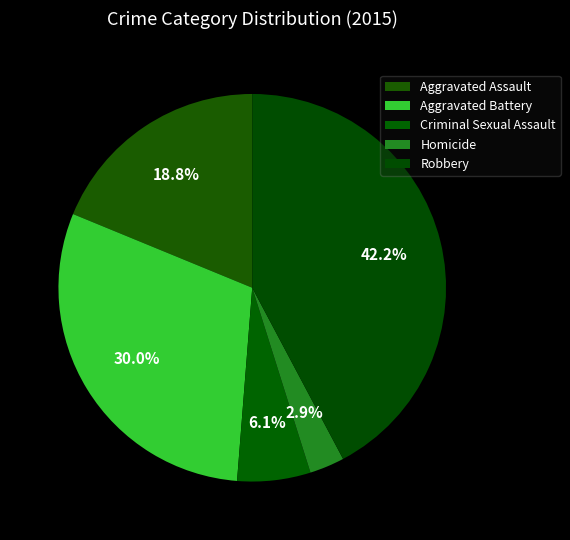

To the nearest percent, what is the average slice percentage?

20%